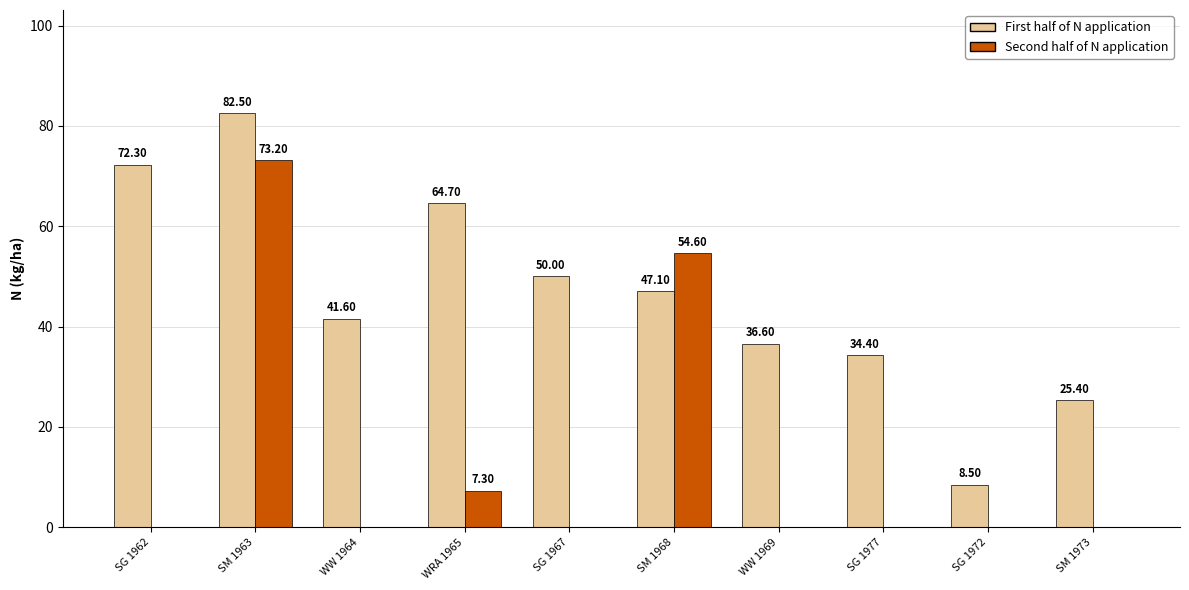

Is the value of Second half of N application at WW 1969 greater than the value of First half of N application at WRA 1965?

No